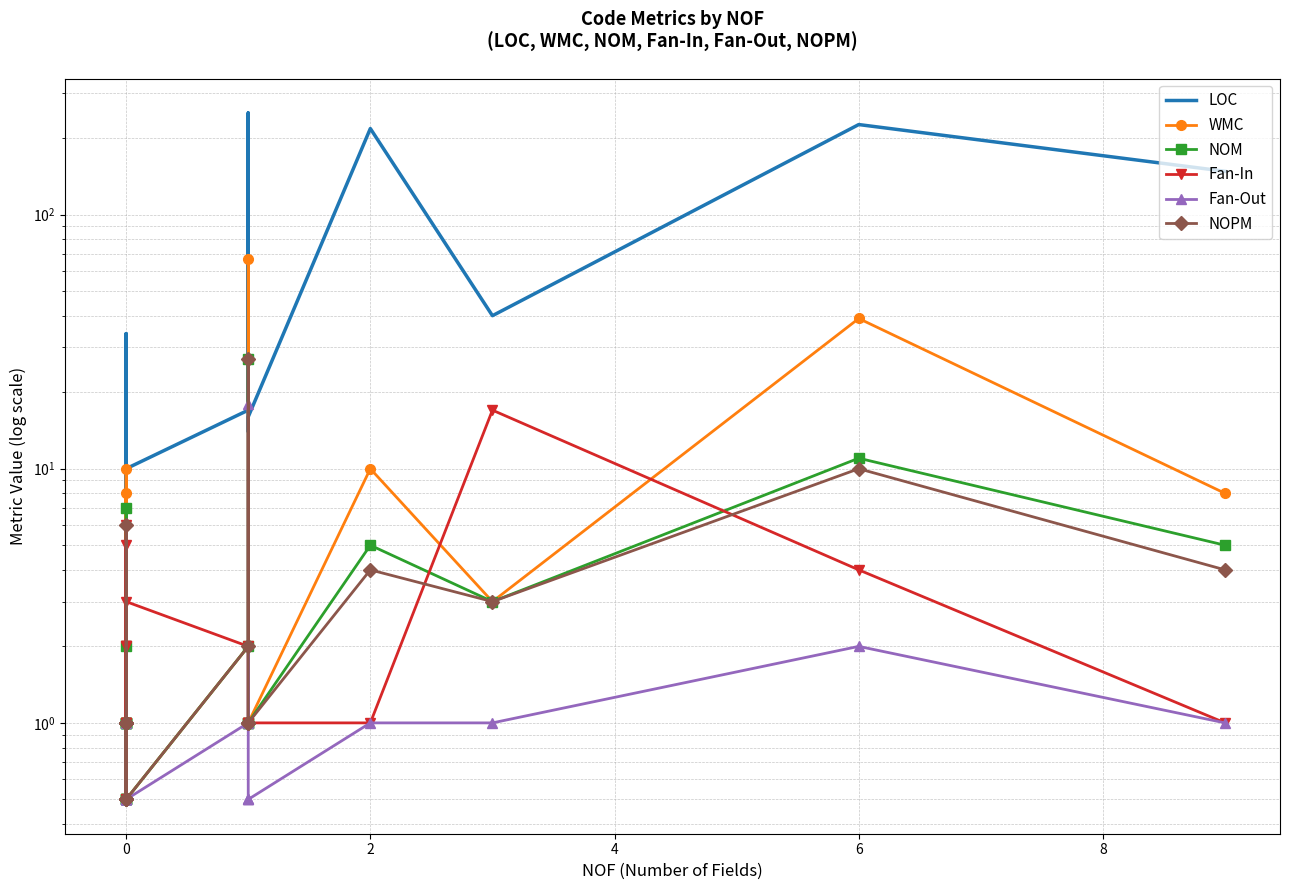

Is this an area chart (filled region under the line)?

No